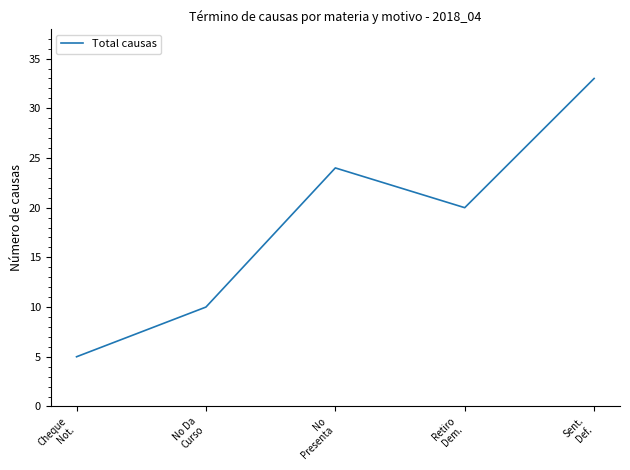

Approximately how many times larger is the value at Retiro
Dem. compared to No
Presenta?

0.8